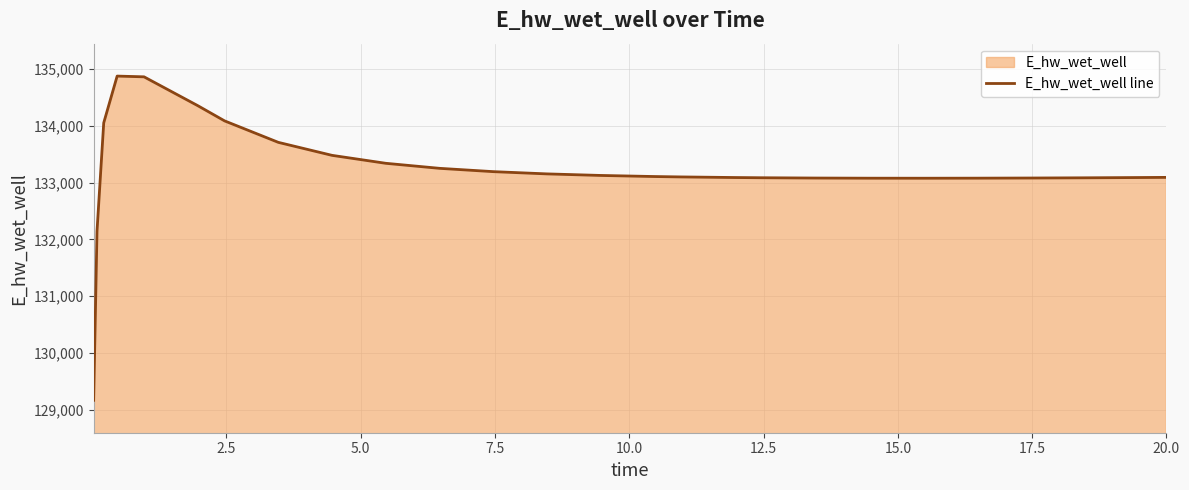

What is the value of the 1st point from the left?

129163.9